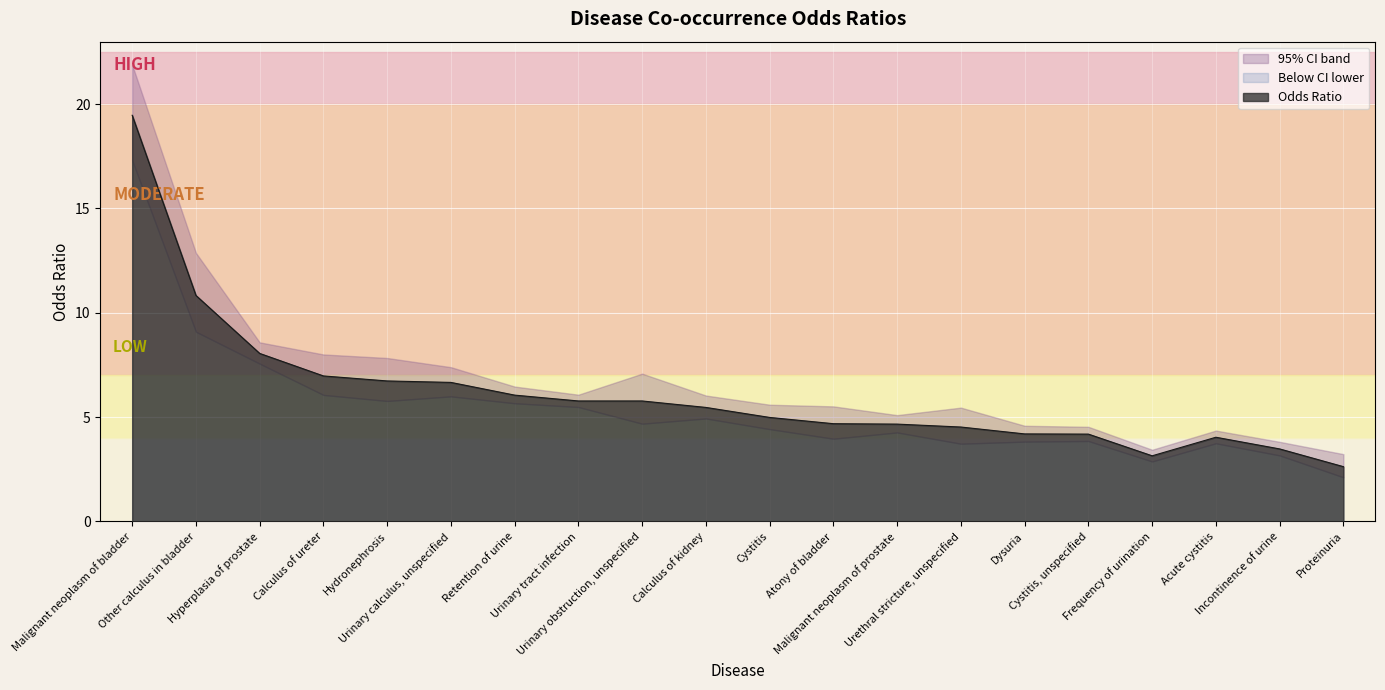

What is the approximate value of 95_ci_lower at Malignant neoplasm of prostate?

4.3